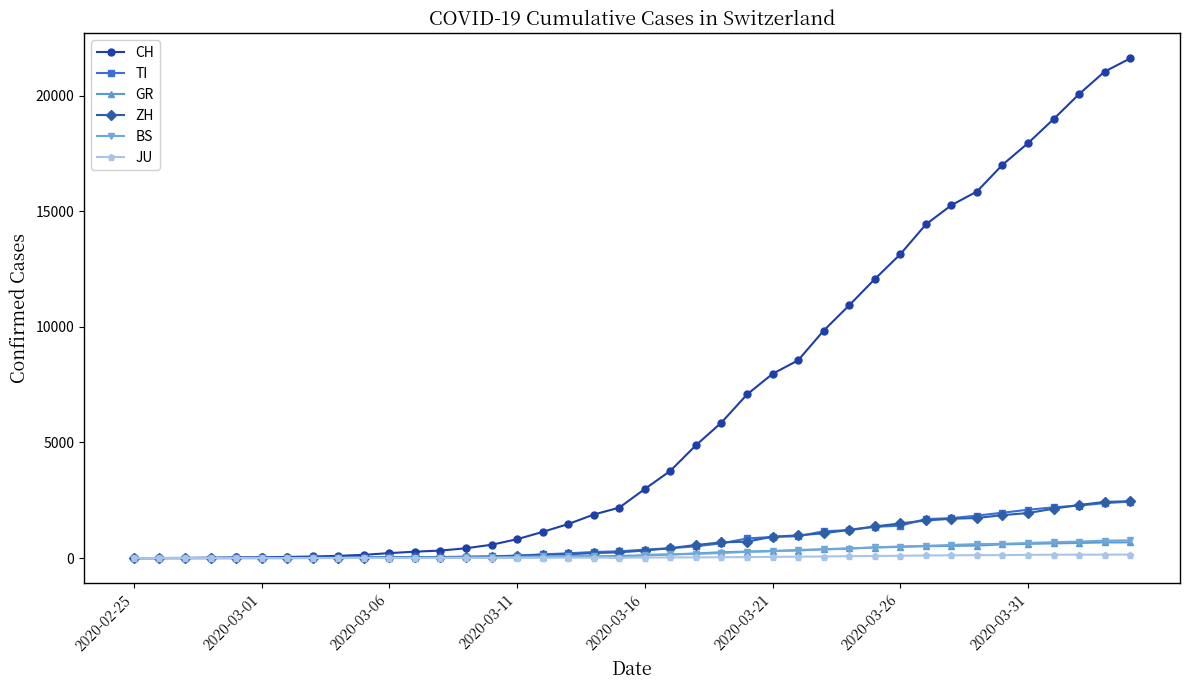

Which series has the largest total across all categories?

CH